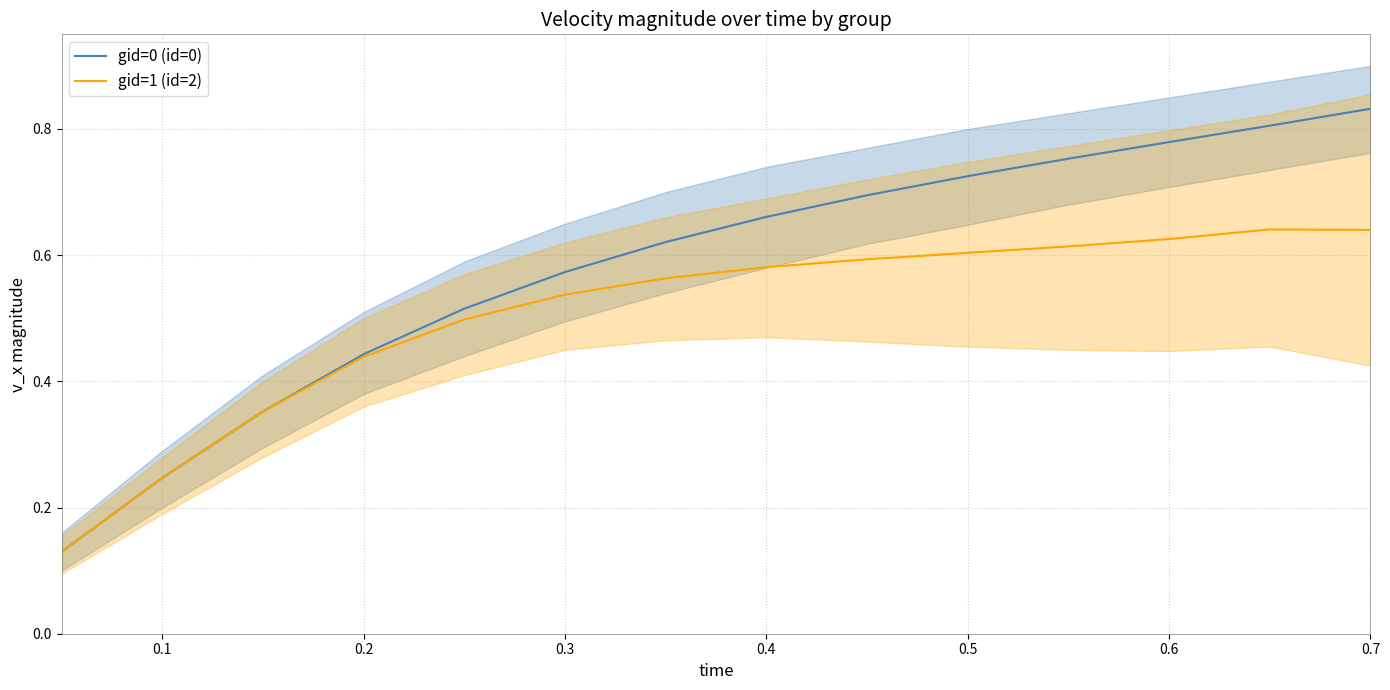

Is it true that gid=1 (id=2) equals 1.0 at 0.3?

False